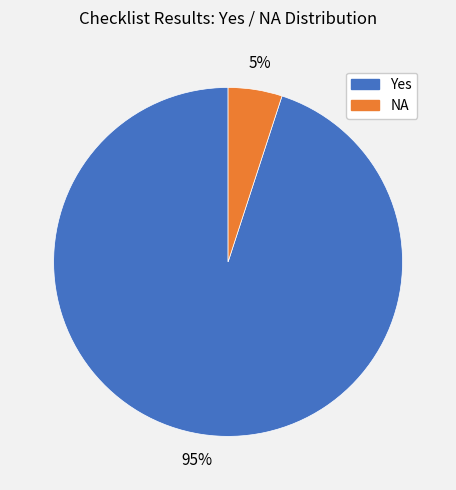

What is the smallest slice in the pie chart?

NA